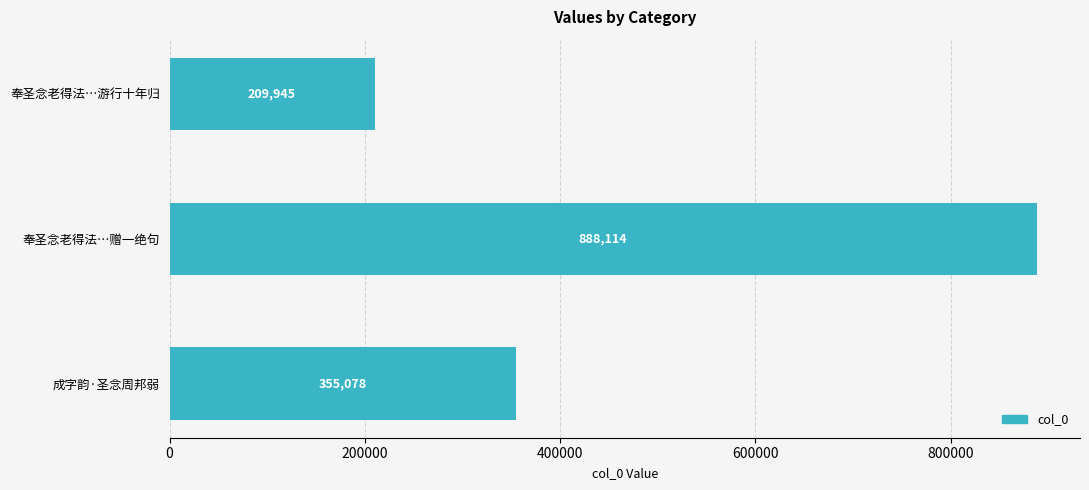

What is the smallest value displayed?

209945